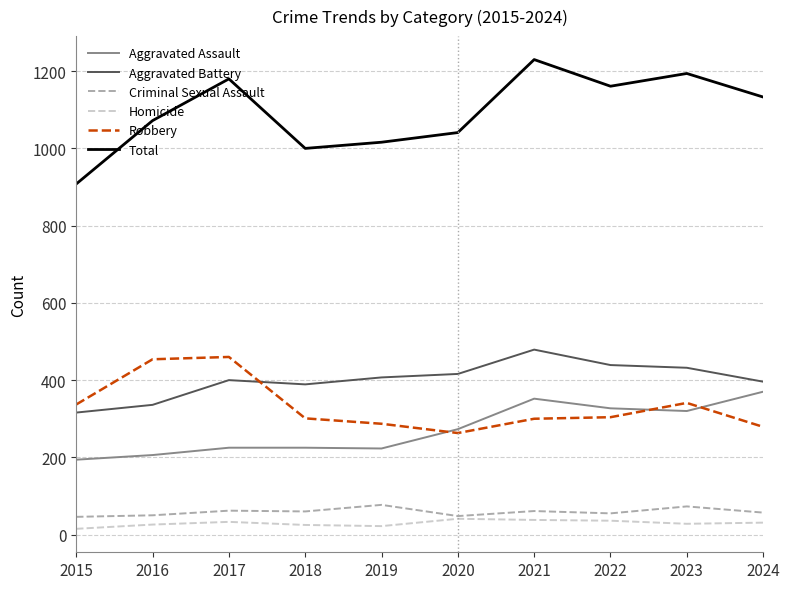

Between which two adjacent categories do Aggravated Battery and Robbery first intersect?

2017 and 2018